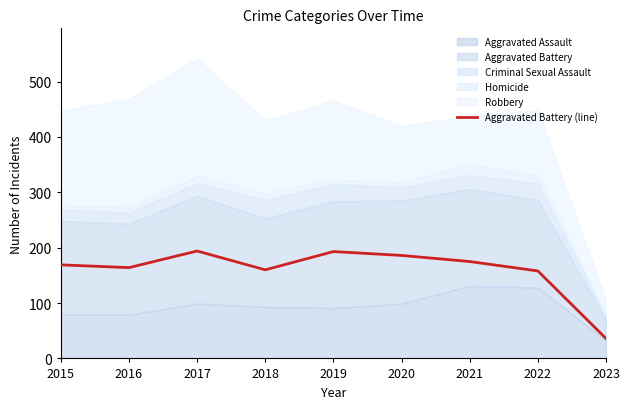

How many values exceed 169?

4